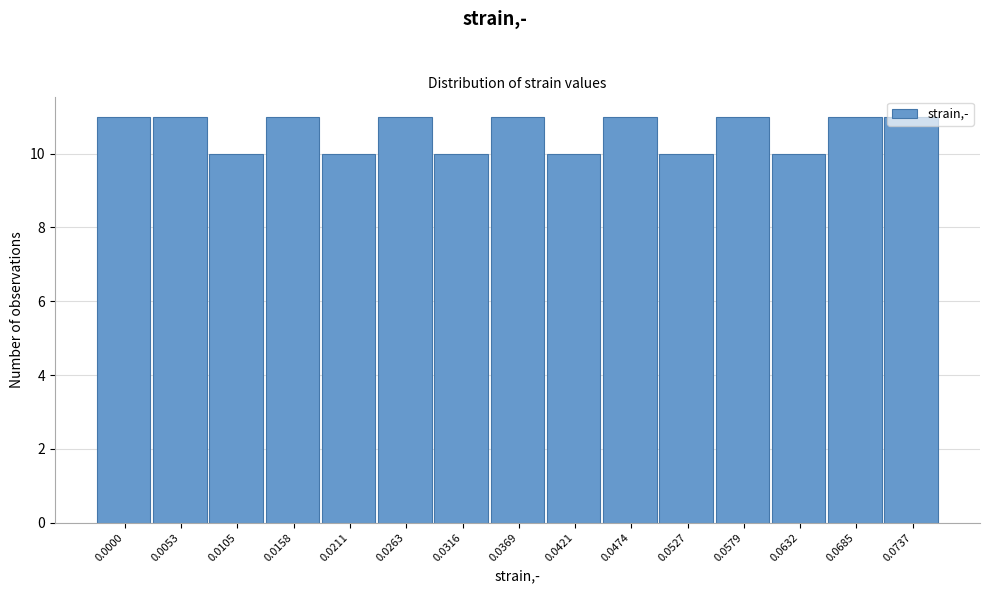

What is the value of the 9th bar from the left?

10